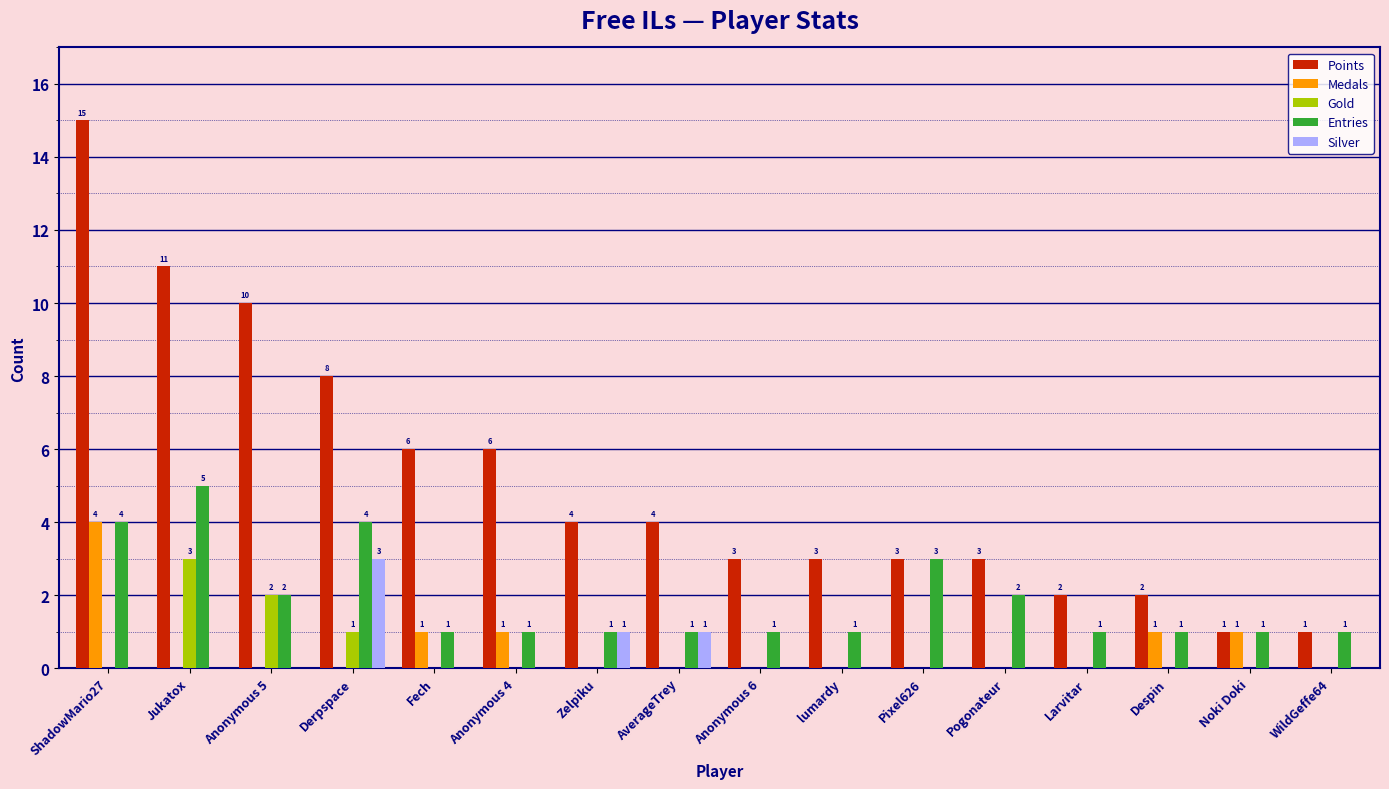

How many groups of bars are there?

16